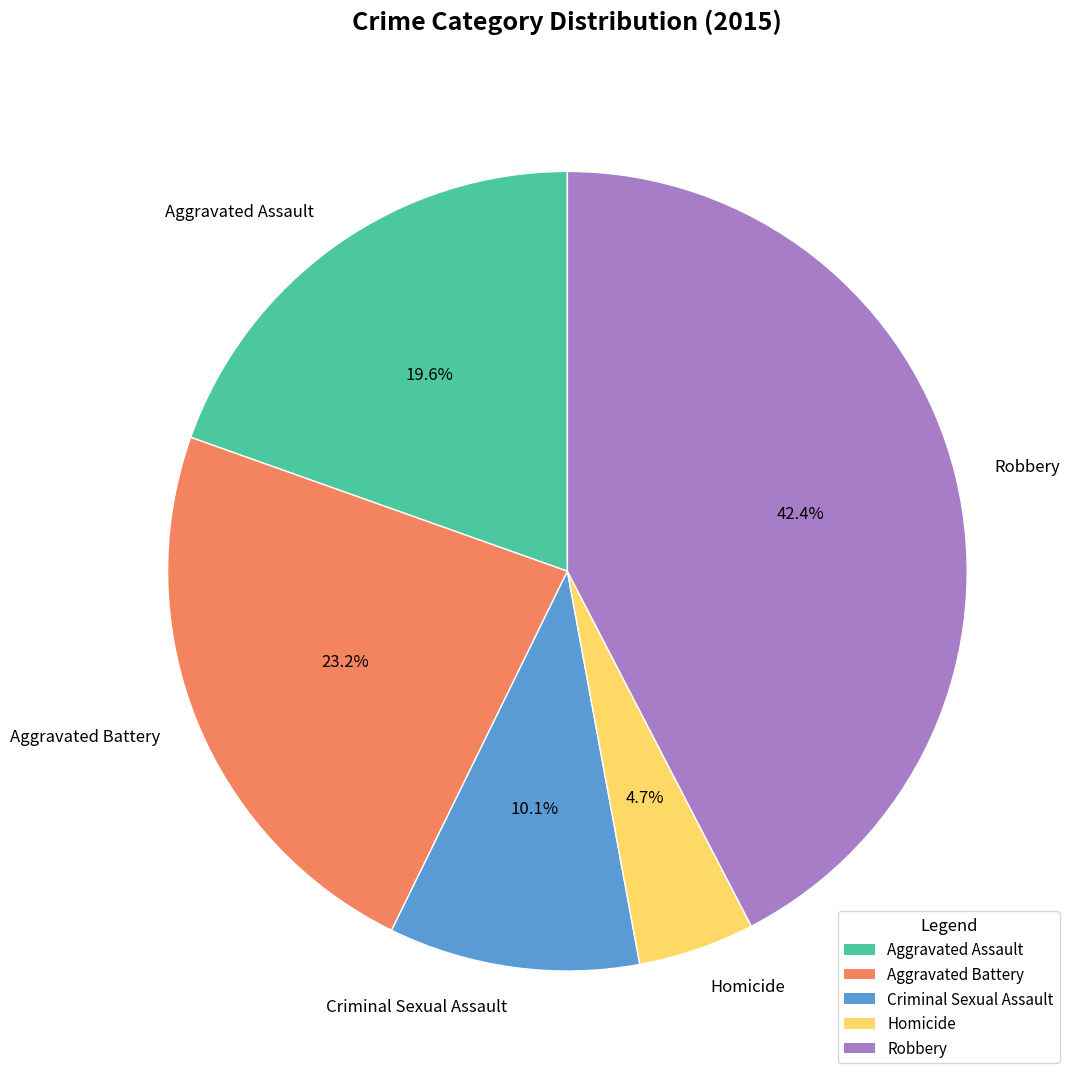

The Criminal Sexual Assault slice represents 1% of the pie. True or false?

False